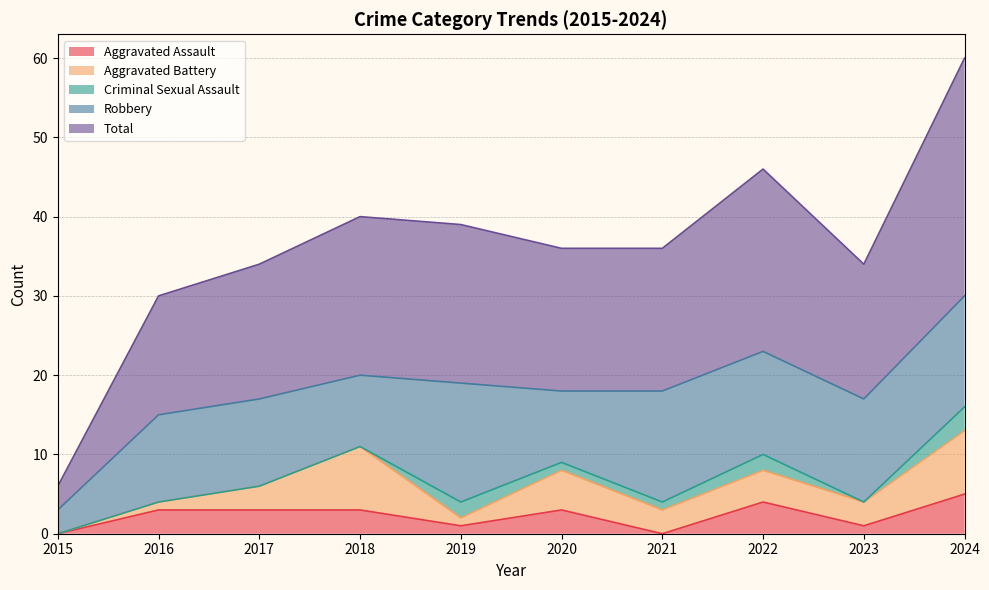

Does the chart have visible grid lines?

Yes